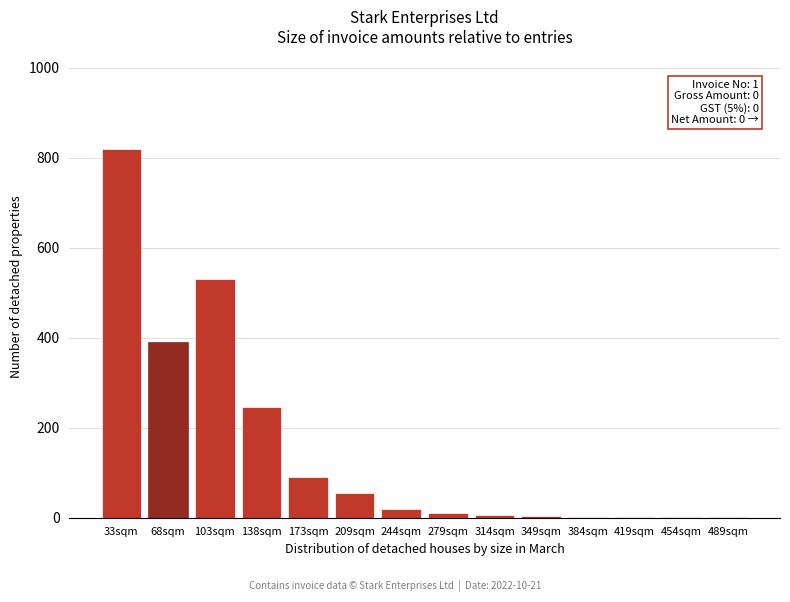

At which label is the value closest to 410?

68sqm